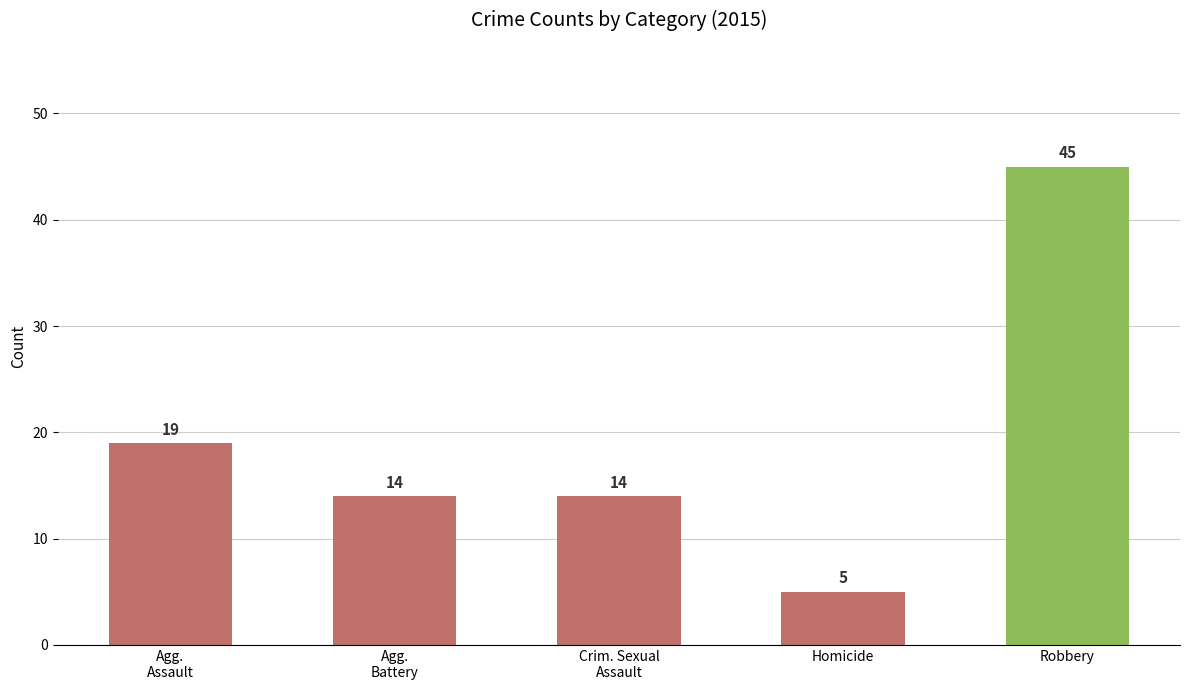

The chart shows a value of 5 at Homicide. True or false?

True